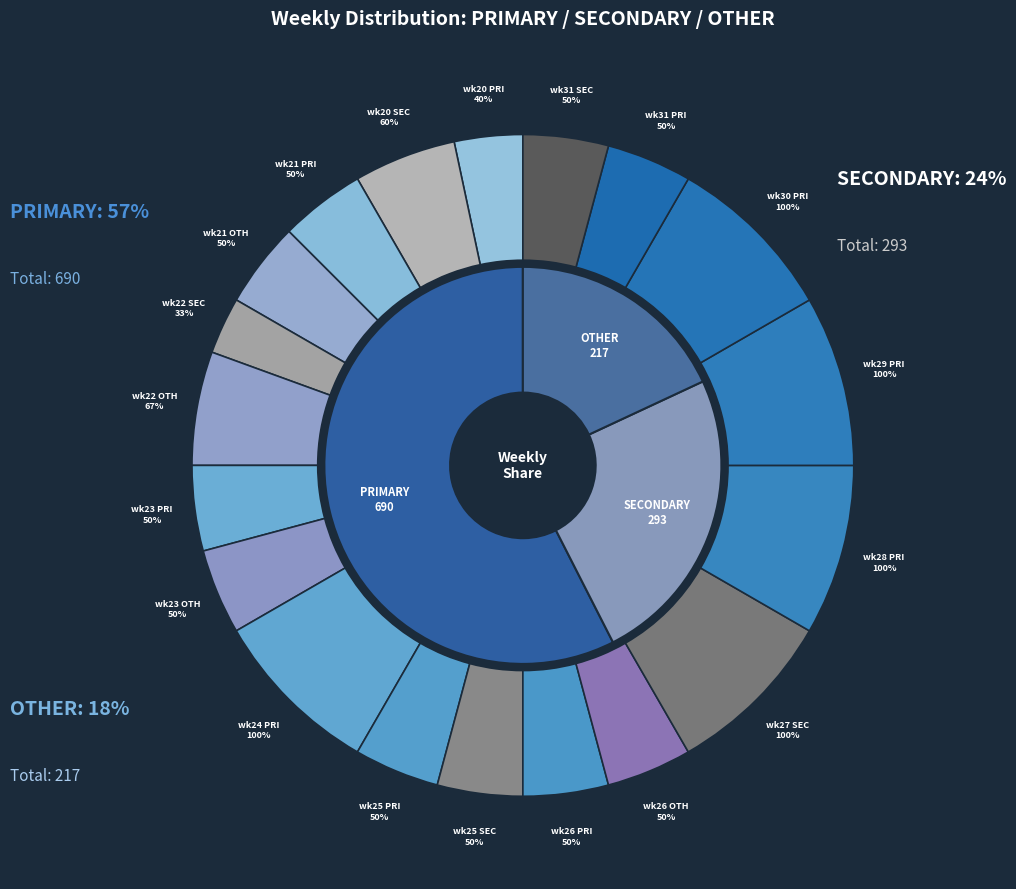

Which series has the largest range (max minus min)?

PRIMARY